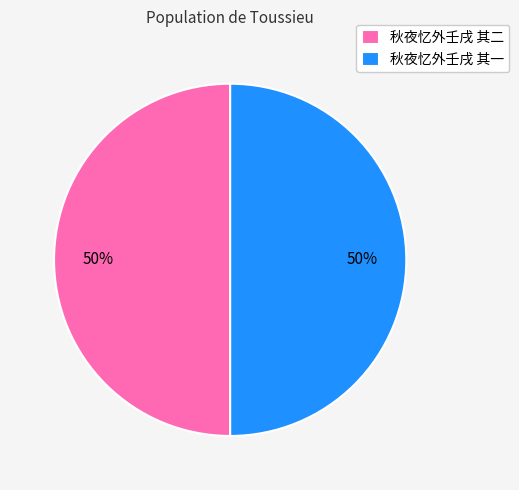

Approximately how many times larger is the value at 秋夜忆外壬戌 其二 compared to 秋夜忆外壬戌 其一?

1.0